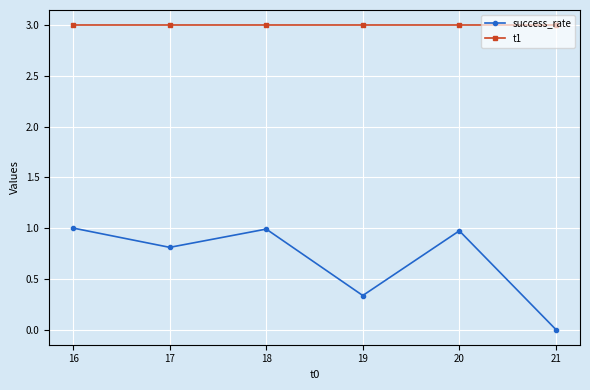

True or false: t1 has a value of 3.0 at 21.

True